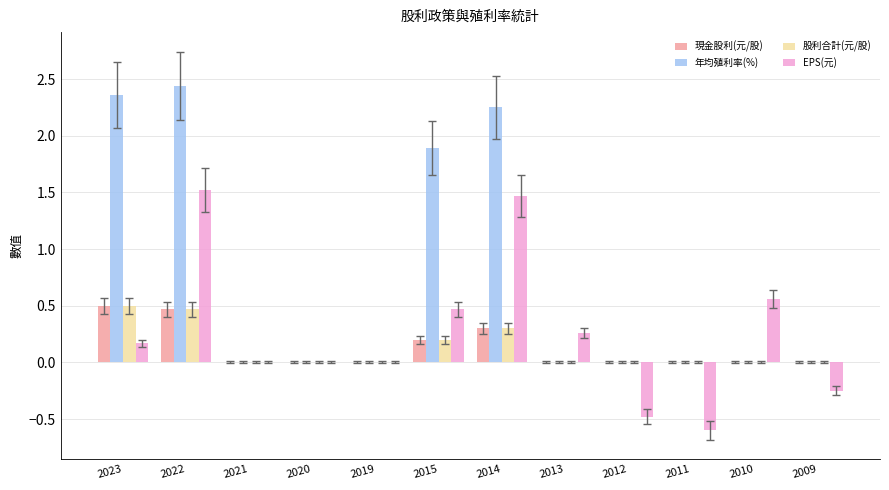

Is the value of 年均殖利率(%) at 2023 greater than the value of 股利合計(元/股) at 2019?

Yes